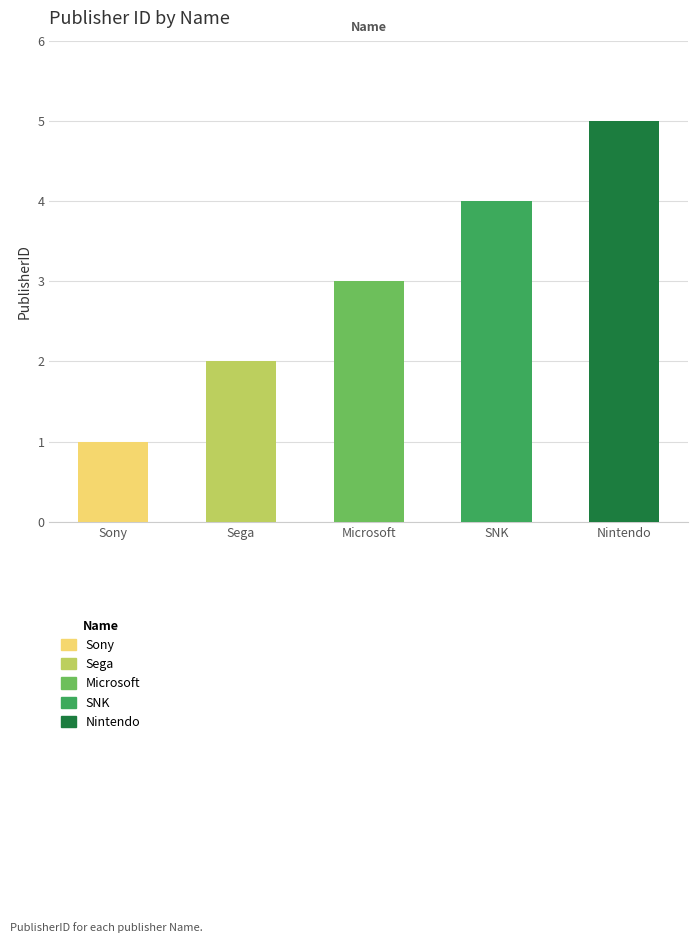

What is the difference between the second highest and minimum values?

3